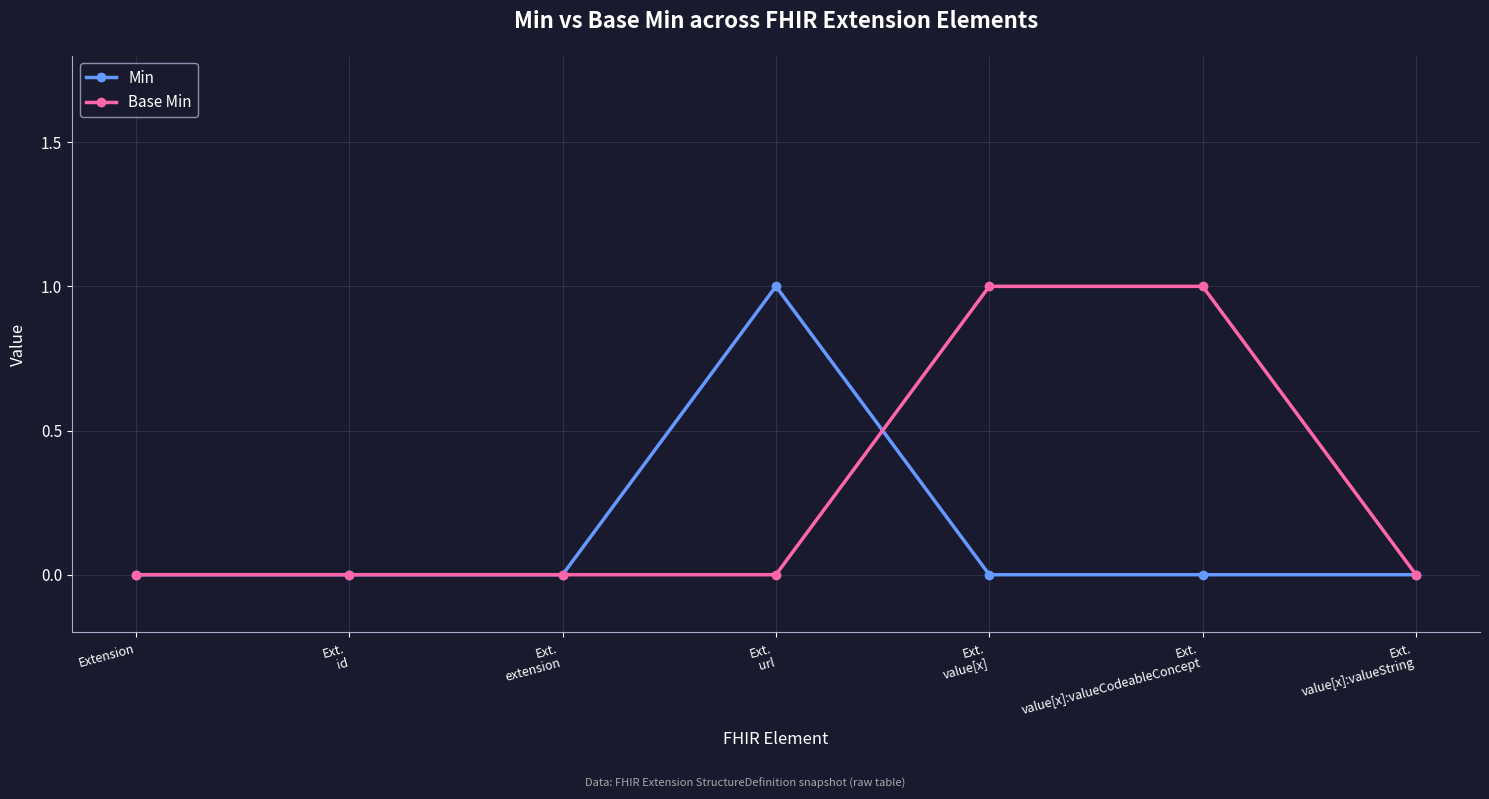

What are all the series names shown in the legend?

Min, Base Min